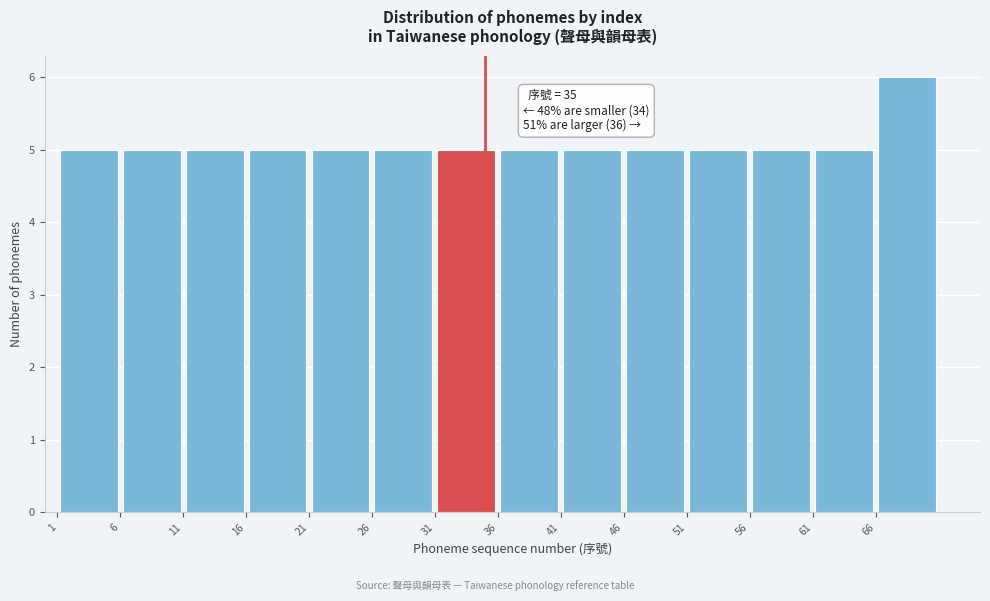

Over which range of the x-axis is the bar tallest?

66 to 71